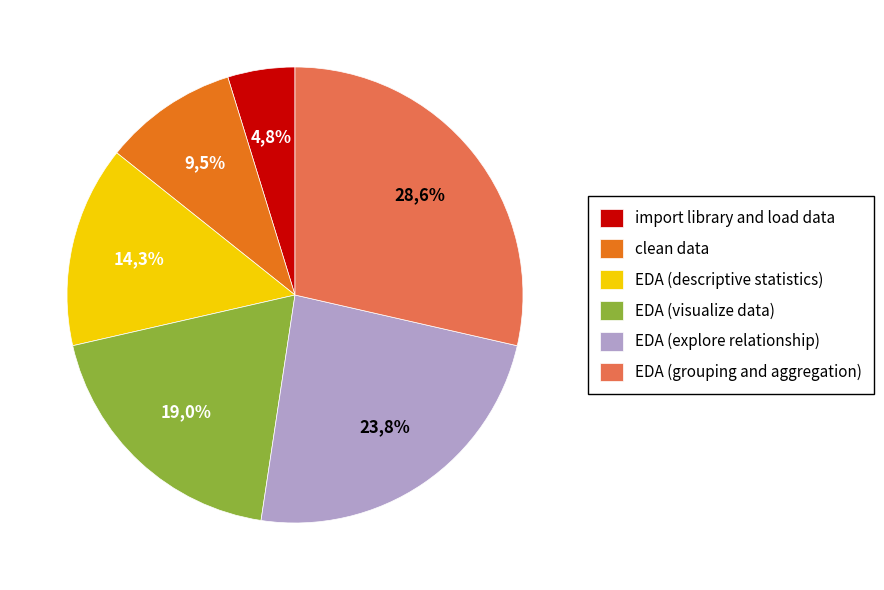

Which category has the smallest portion of the pie?

import library and load data